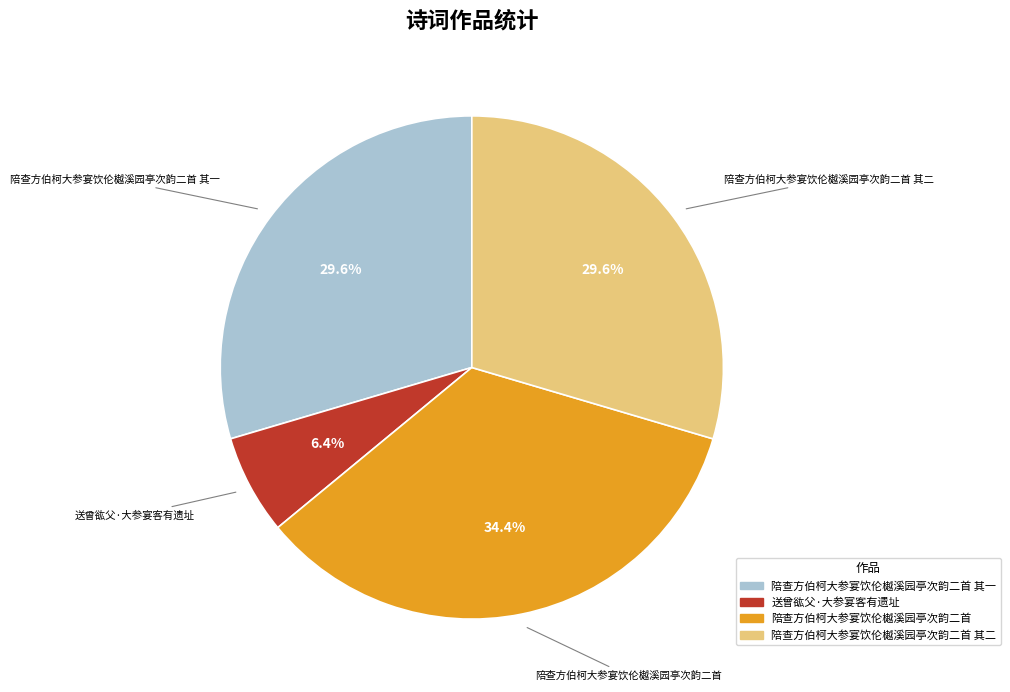

How many slices are in this pie chart?

4